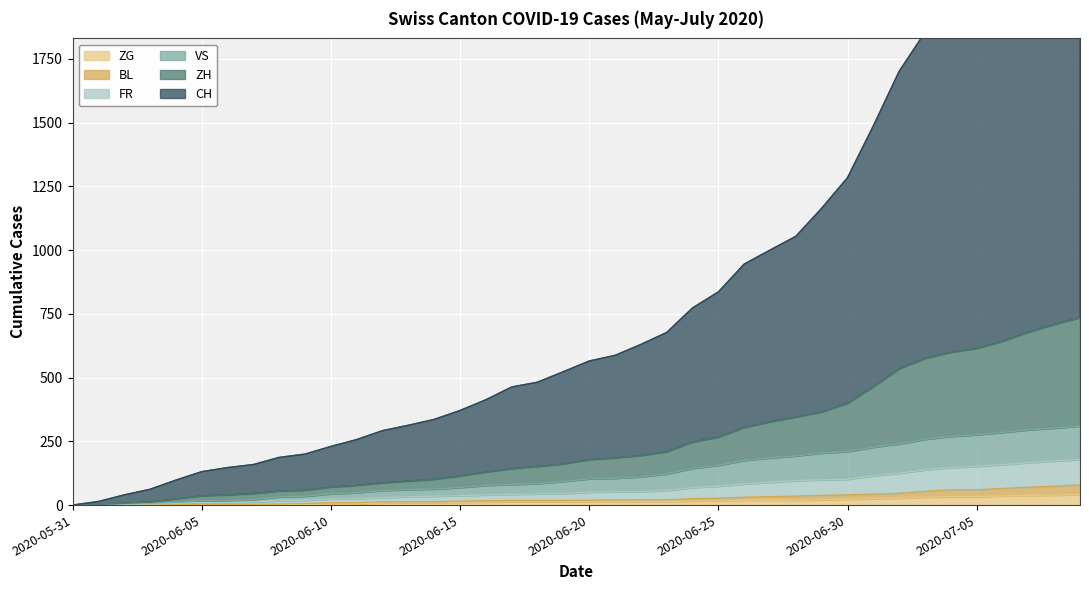

What is the label of the 12th point from the left?

2020-06-11